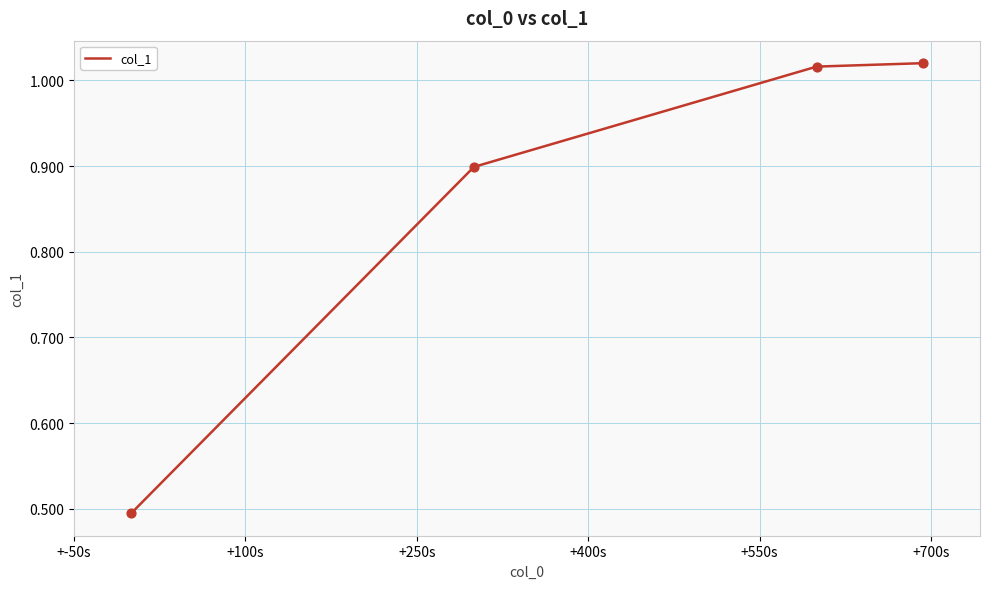

What is the sum of all values?

3.4